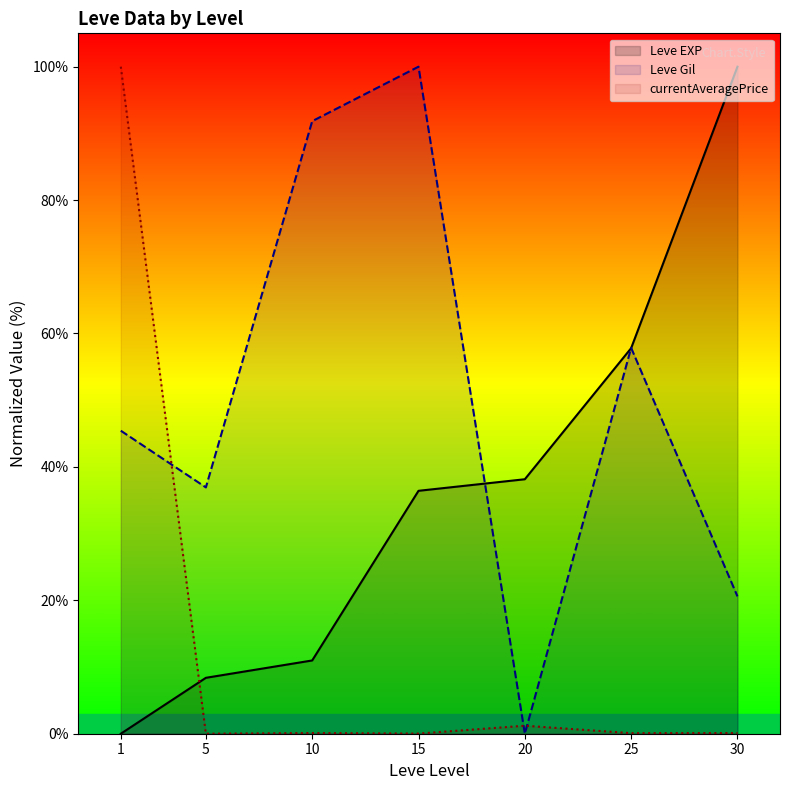

Does the chart display data point markers on the line(s)?

No